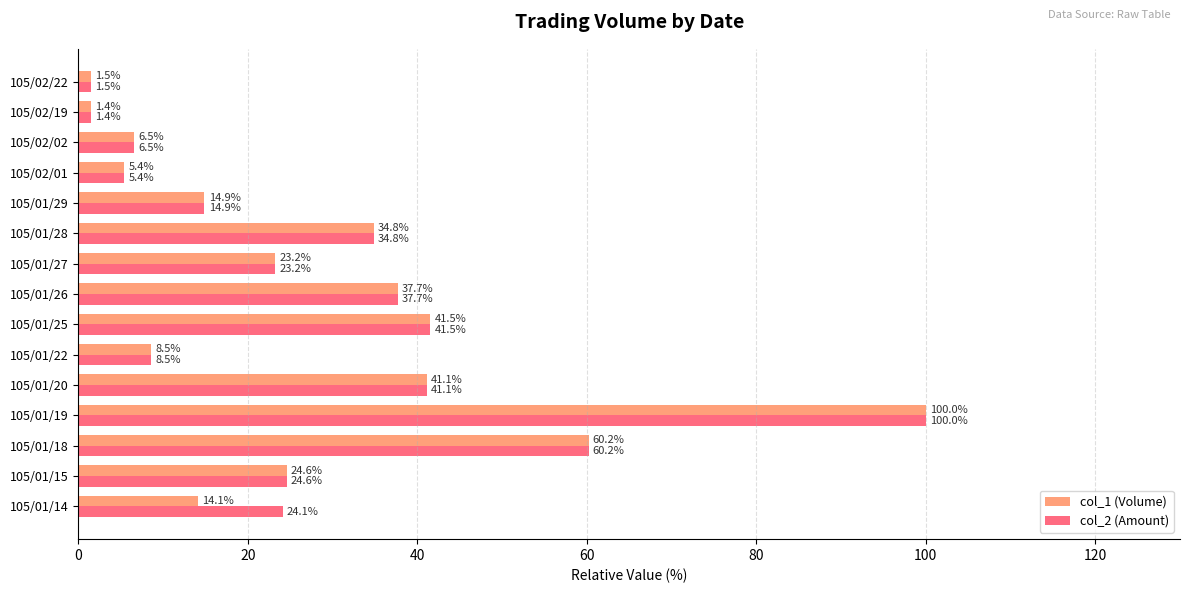

Which category has the lowest value in the col_2 (Amount) series?

105/02/19